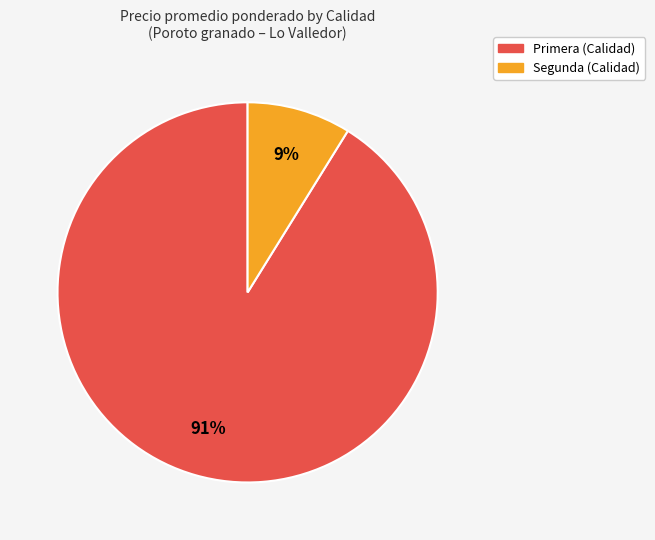

Which slice is the smallest?

Segunda